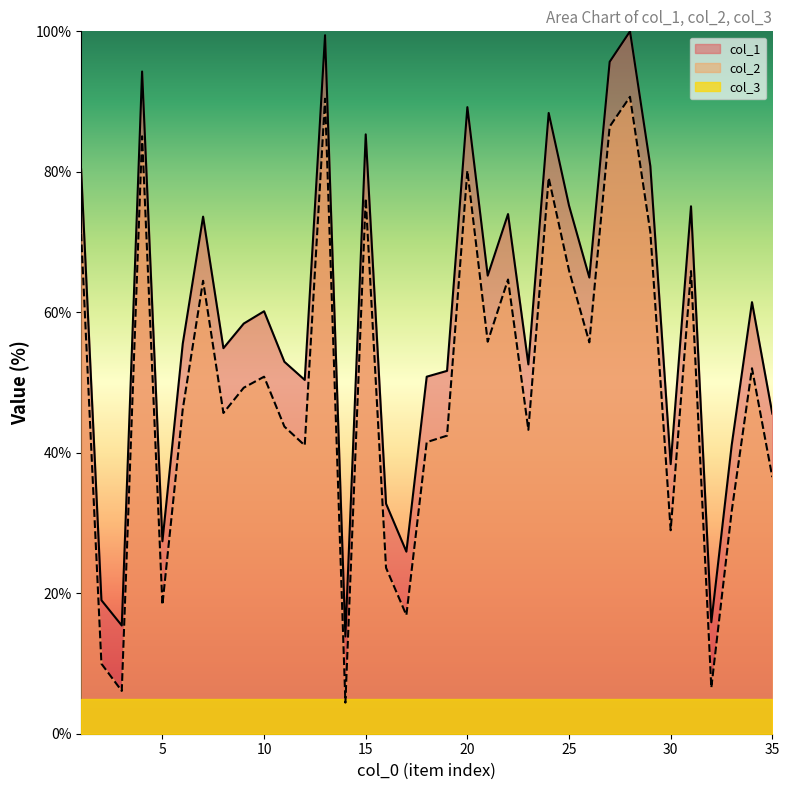

In col_1, how many points are higher than both neighbors (excluding endpoints)?

11